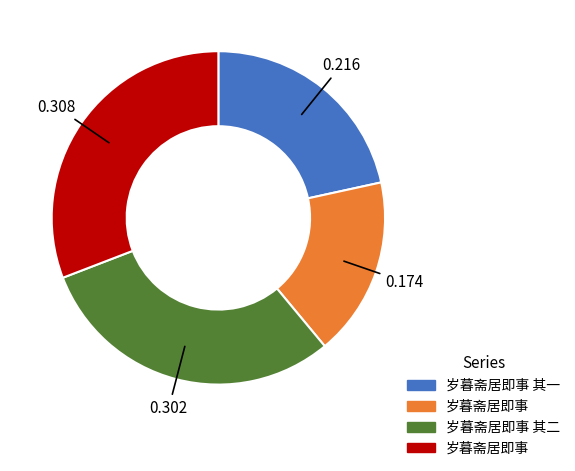

Is there a majority slice in this chart?

No